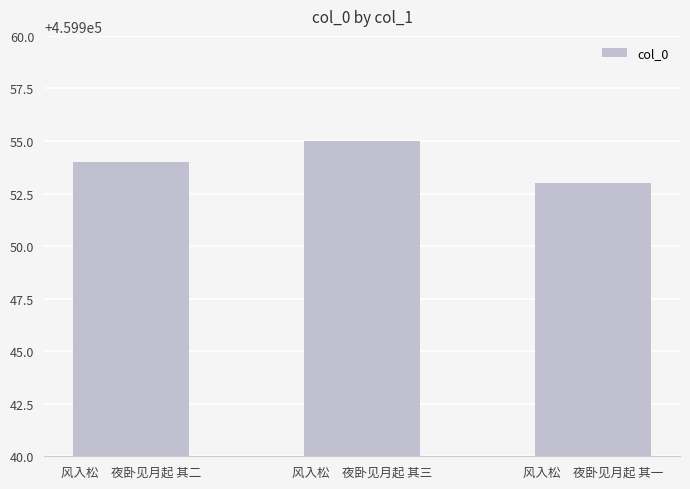

What is the maximum value shown in the chart?

459955